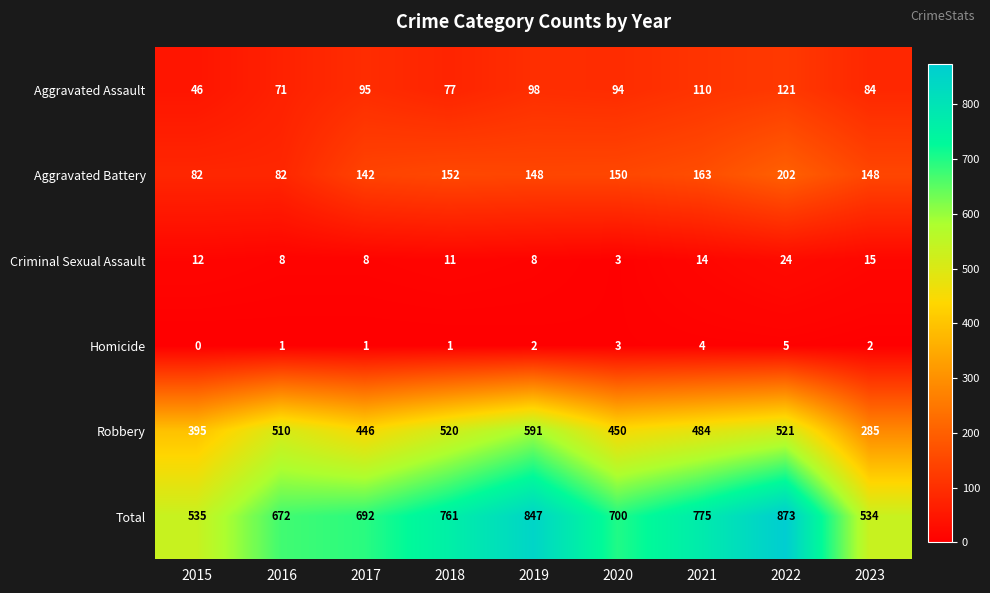

Read the Criminal Sexual Assault value at 2019.

8